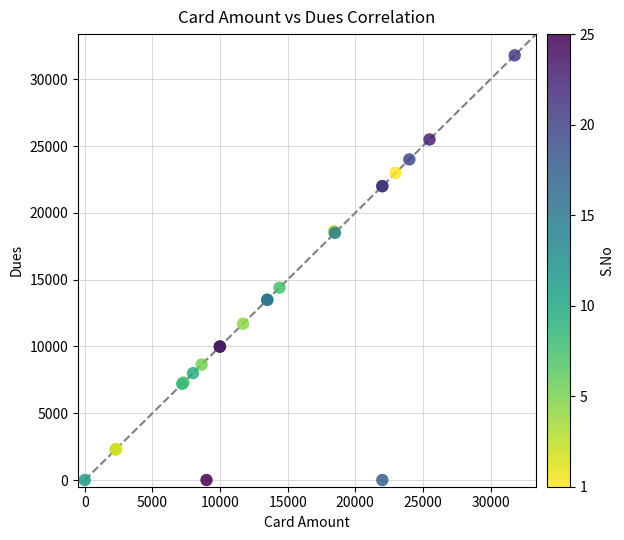

What Y value in the scatter plot is closest to 15892?

14400